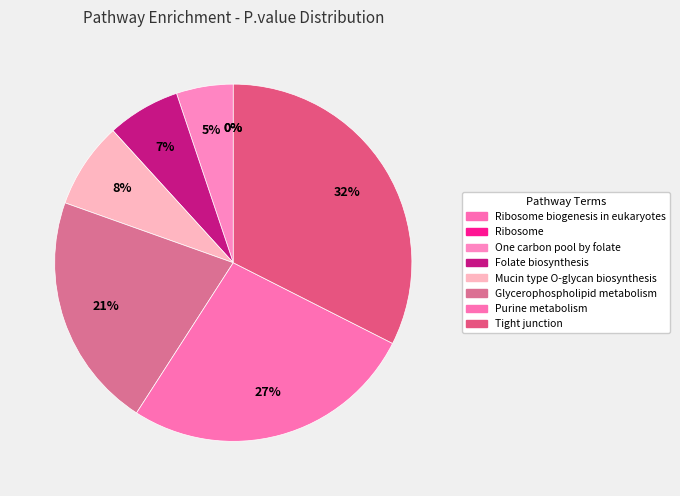

Rank the categories by value from highest to lowest.

Tight junction, Purine metabolism, Glycerophospholipid metabolism, Mucin type O-glycan biosynthesis, Folate biosynthesis, One carbon pool by folate, Ribosome, Ribosome biogenesis in eukaryotes